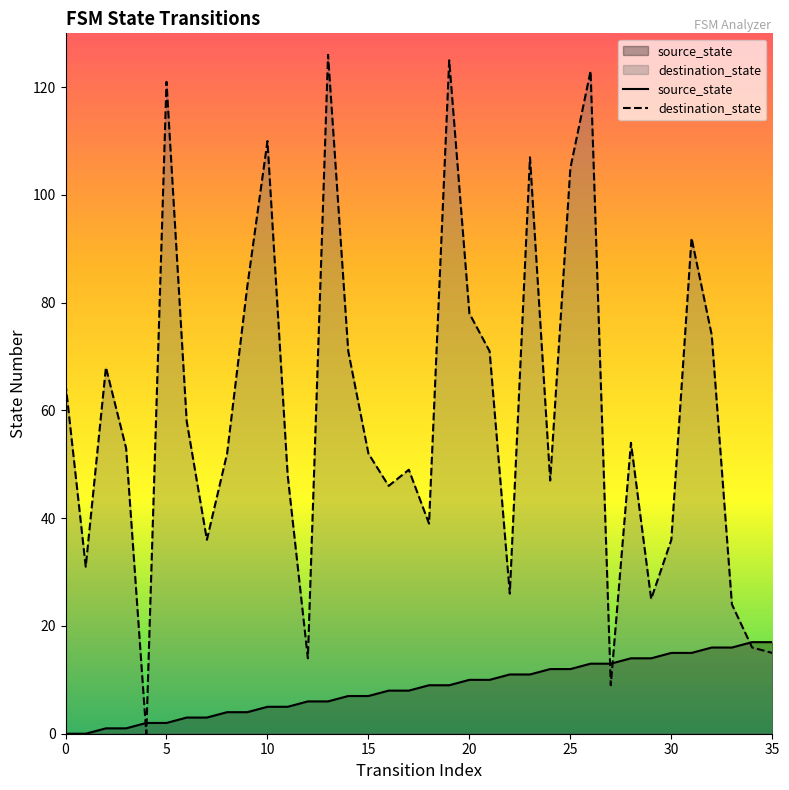

How many data points in source_state are above 9?

16